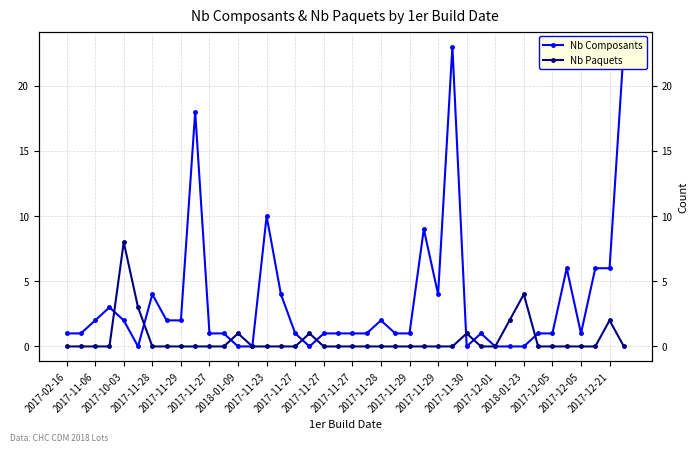

What is the spread (max minus min) of values at 2017-12-05?

1